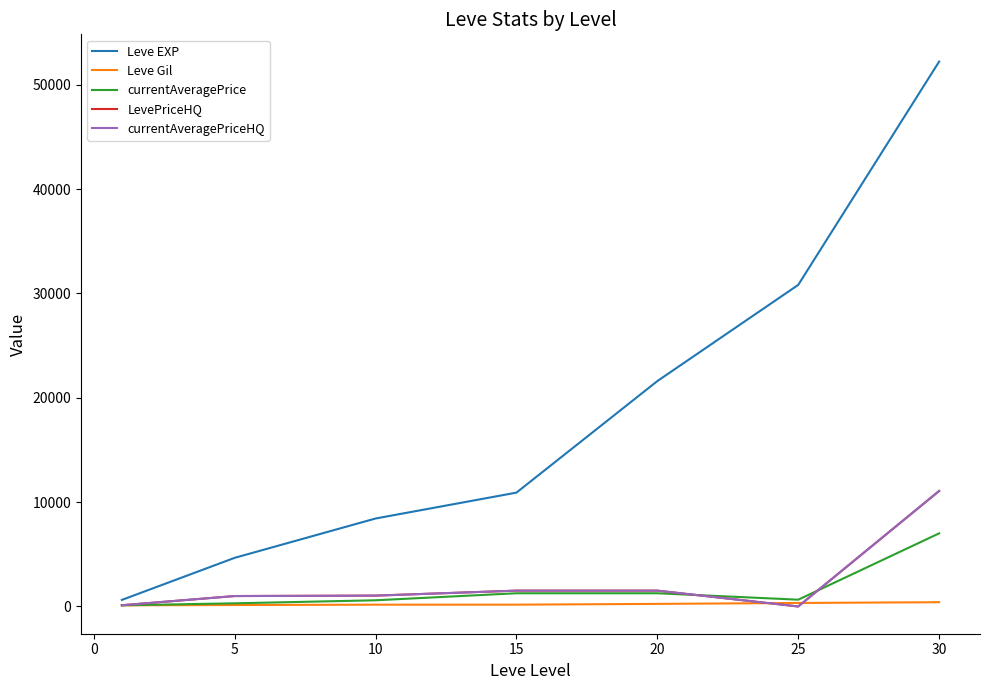

Does the chart display data point markers on the line(s)?

No